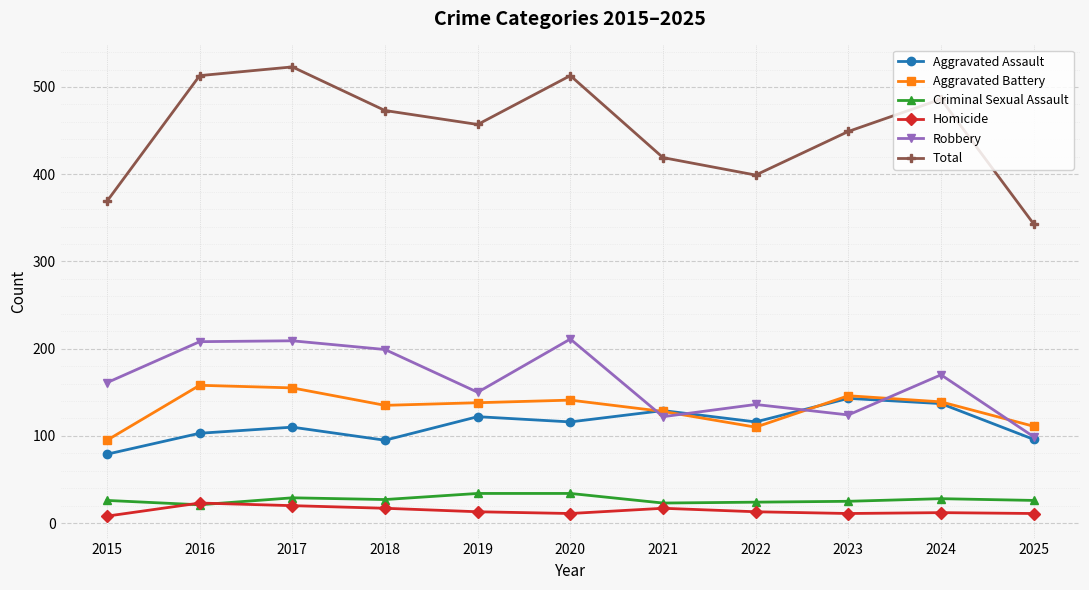

Which series has the largest total across all categories?

Total